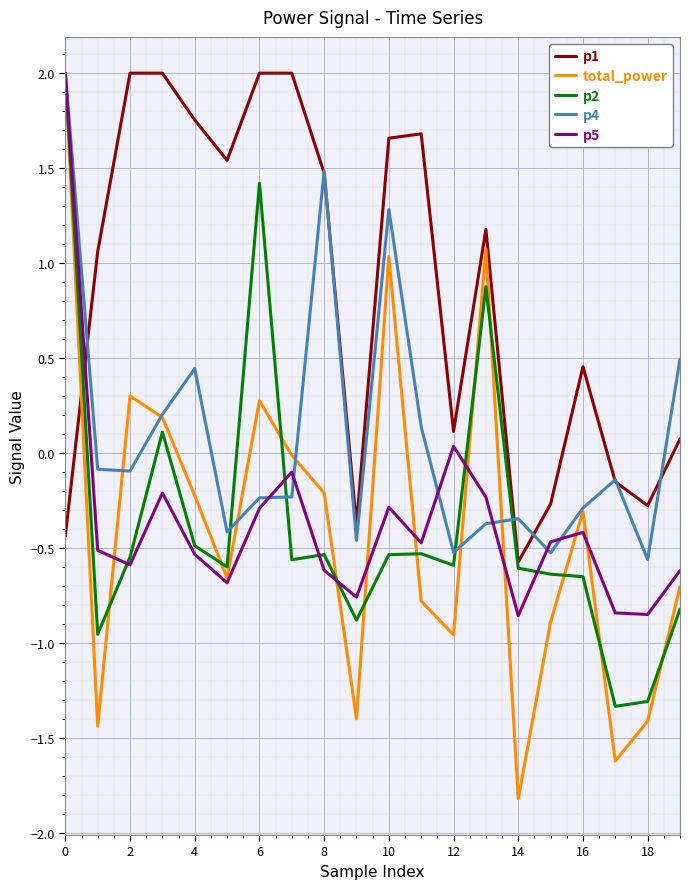

What is the highest value of the p1 series?

2.0